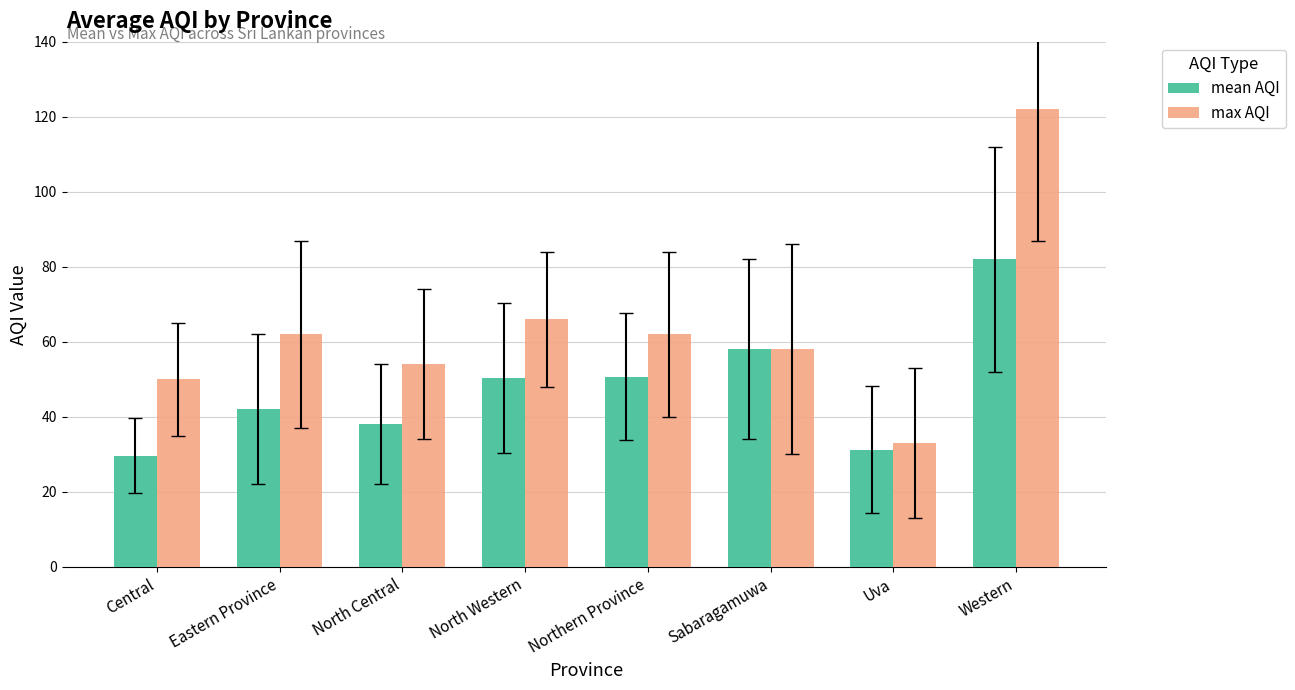

Which category has the lowest value in the mean AQI series?

Central